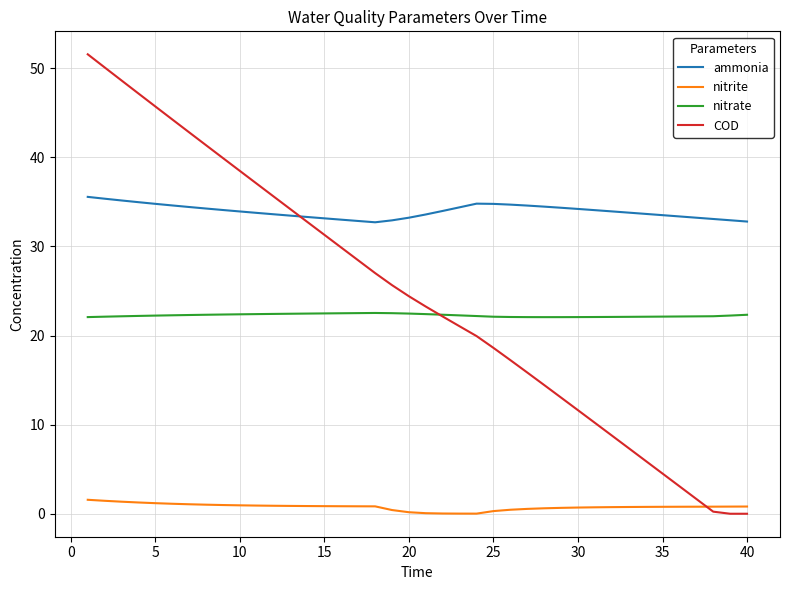

Which series has the widest spread of values?

COD